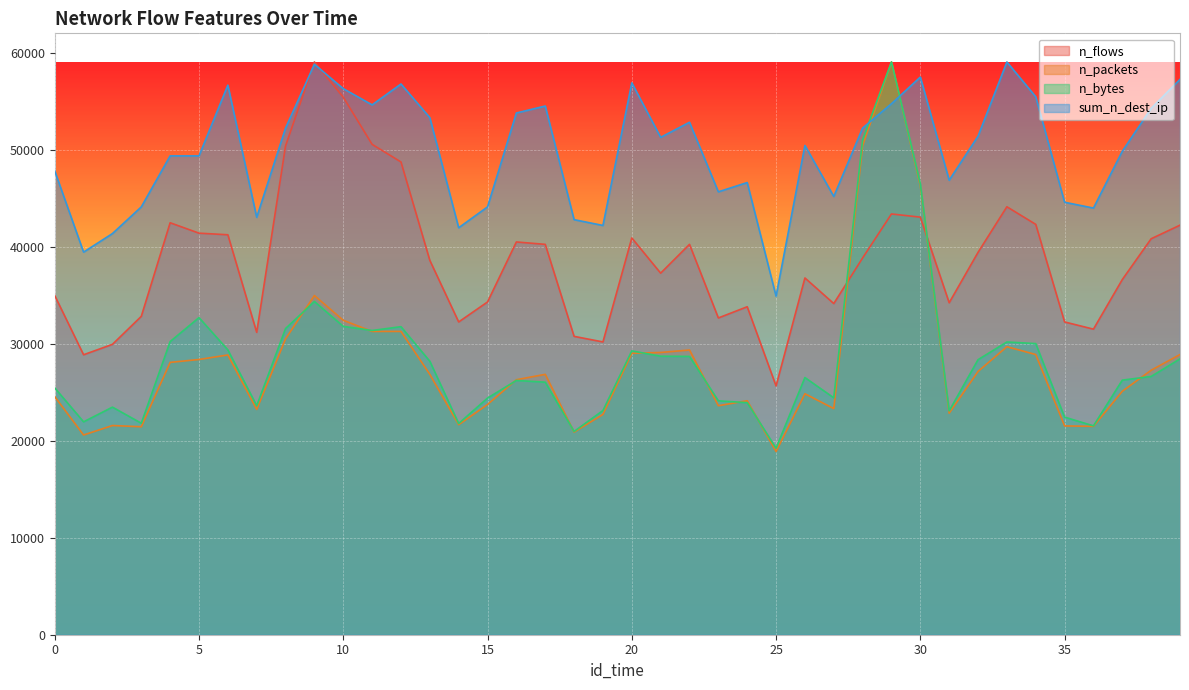

At which category is the sum across all series the highest?

29